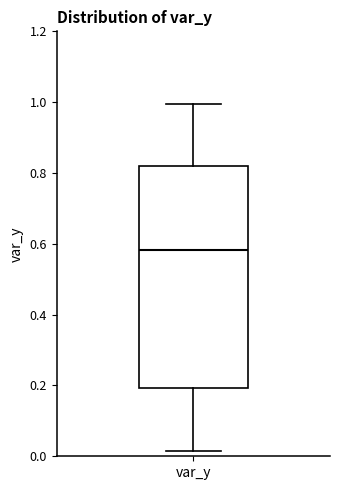

Where is the lower edge of the box for var_y on the y-axis? The values are not printed on the chart, so give them approximately, as read against the axis.

0.20